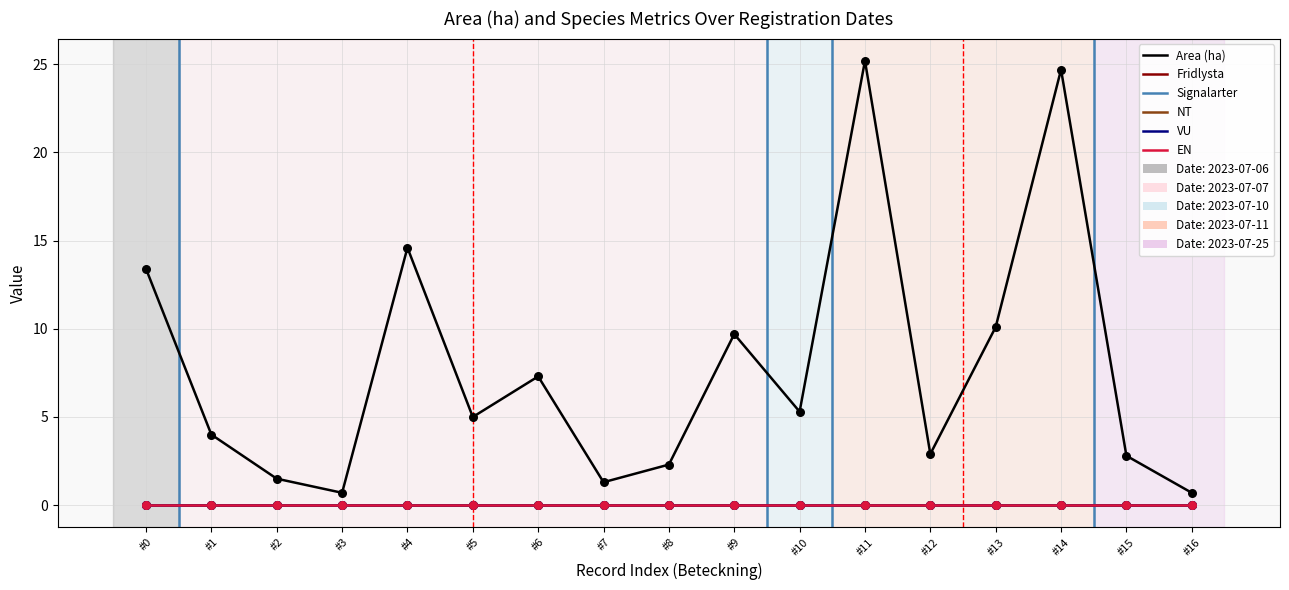

Is the value of EN at #6 greater than the value of NT at #16?

No